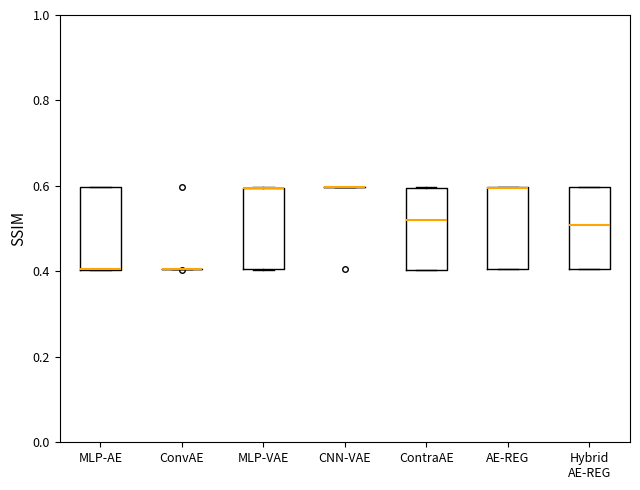

Reading left to right, read every box against the y-axis: the position of its median line, the range the box covers, and the ends of its whiskers. The values are not printed on the chart, so give them approximately, as read against the axis.

MLP-AE: median 0.40 (drawn on the box's lower edge), box 0.40 to 0.60, whiskers 0.40 to 0.60
ConvAE: box collapsed to a line at 0.40, whiskers 0.40 to 0.40
MLP-VAE: median 0.60 (drawn on the box's upper edge), box 0.40 to 0.60, whiskers 0.40 to 0.60
CNN-VAE: box collapsed to a line at 0.60, whiskers 0.60 to 0.60
ContraAE: median 0.52, box 0.40 to 0.60, whiskers 0.40 to 0.60
AE-REG: median 0.60 (drawn on the box's upper edge), box 0.40 to 0.60, whiskers 0.40 to 0.60
Hybrid AE-REG: median 0.50, box 0.40 to 0.60, whiskers 0.40 to 0.60